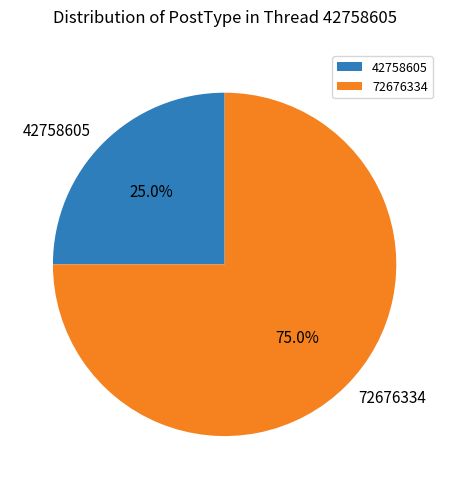

How many segments does this pie chart have?

2